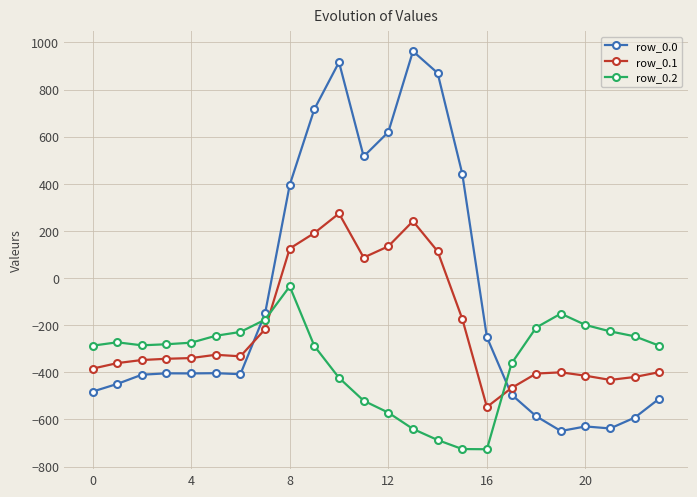

Which series has the widest spread of values?

row_0.0